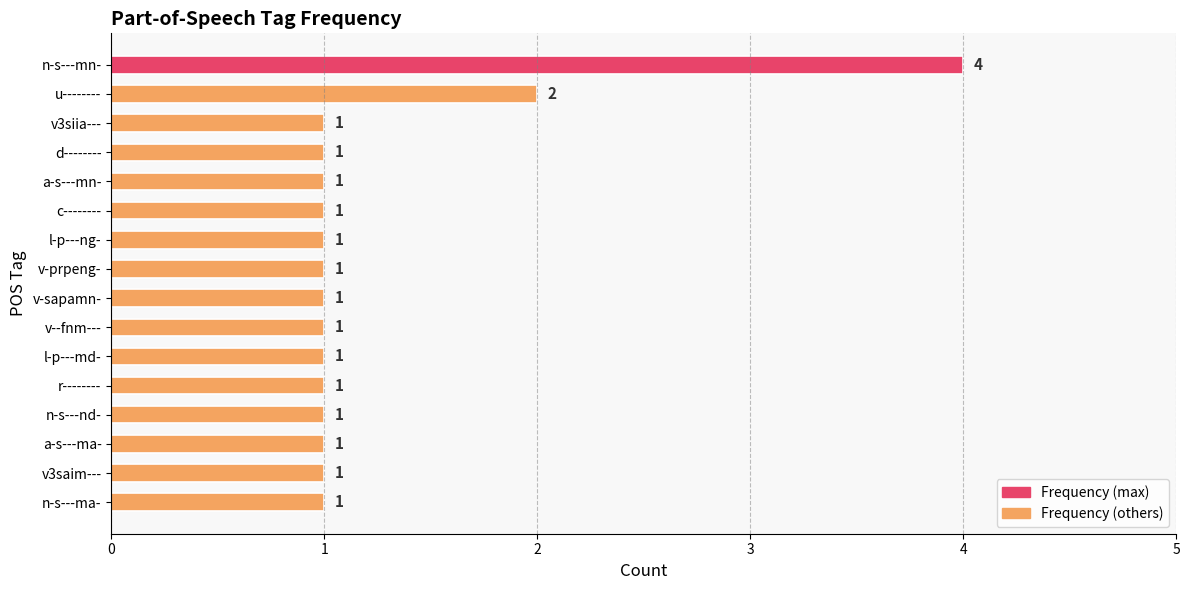

Does the chart contain stacked bars?

No